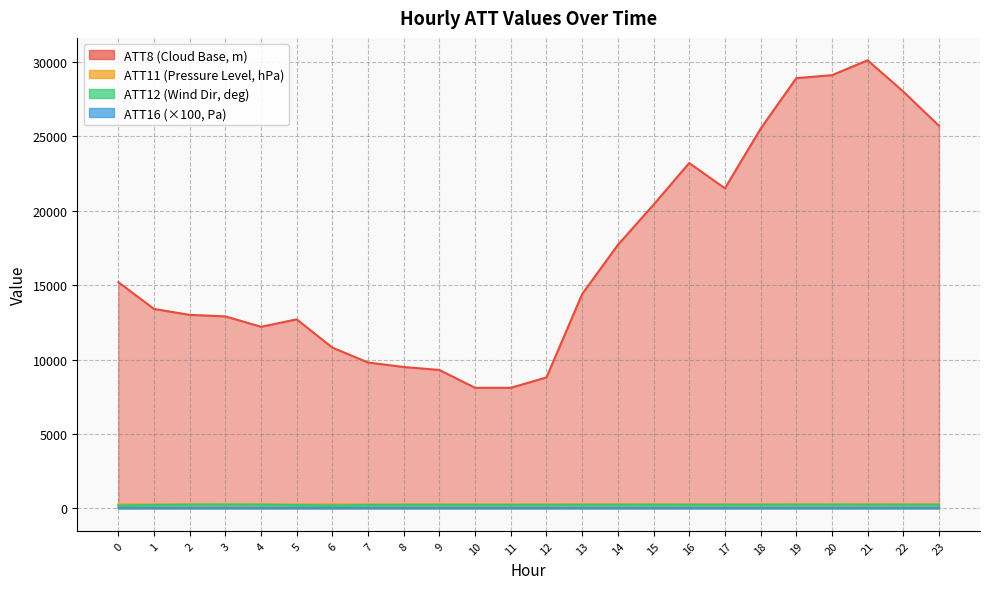

What is the difference between the second highest and minimum values in the ATT16 series?

0.2